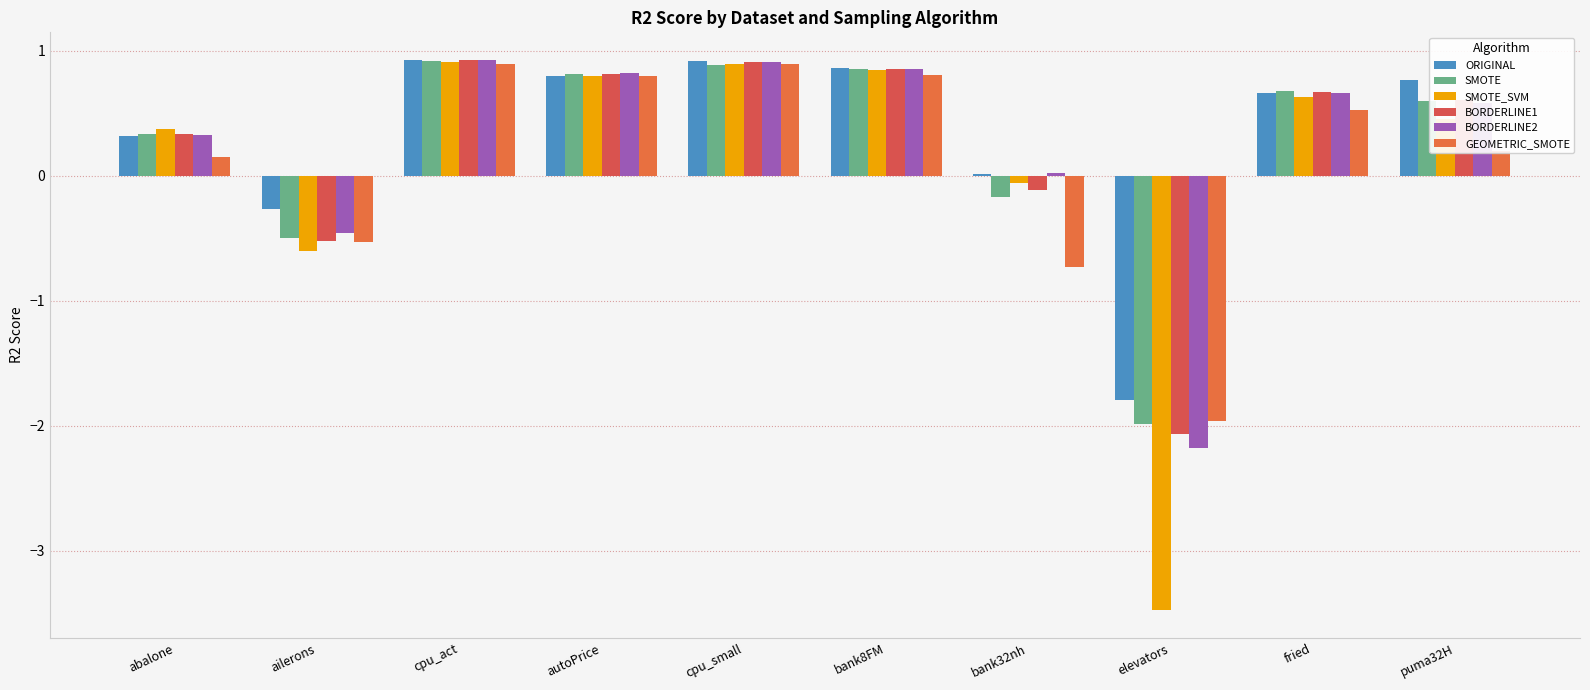

What are all the series names shown in the legend?

ORIGINAL, SMOTE, SMOTE_SVM, BORDERLINE1, BORDERLINE2, GEOMETRIC_SMOTE